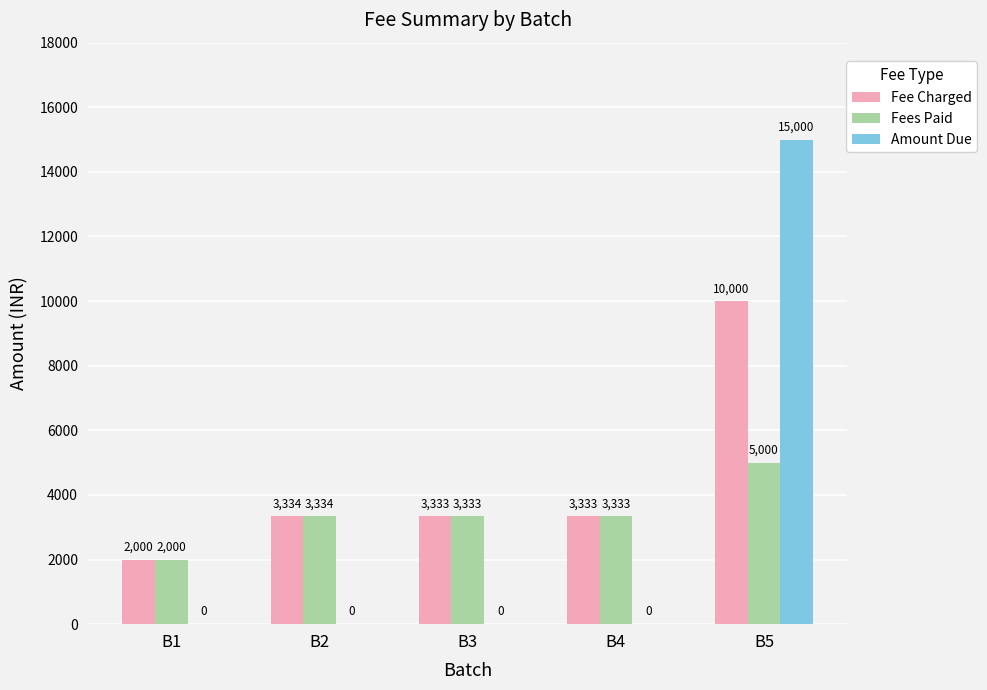

Reading right to left, transcribe all the data shown in this chart.

Fee Charged: B5=10000	B4=3333	B3=3333	B2=3334	B1=2000
Fees Paid: B5=5000	B4=3333	B3=3333	B2=3334	B1=2000
Amount Due: B5=15000	B4=0	B3=0	B2=0	B1=0